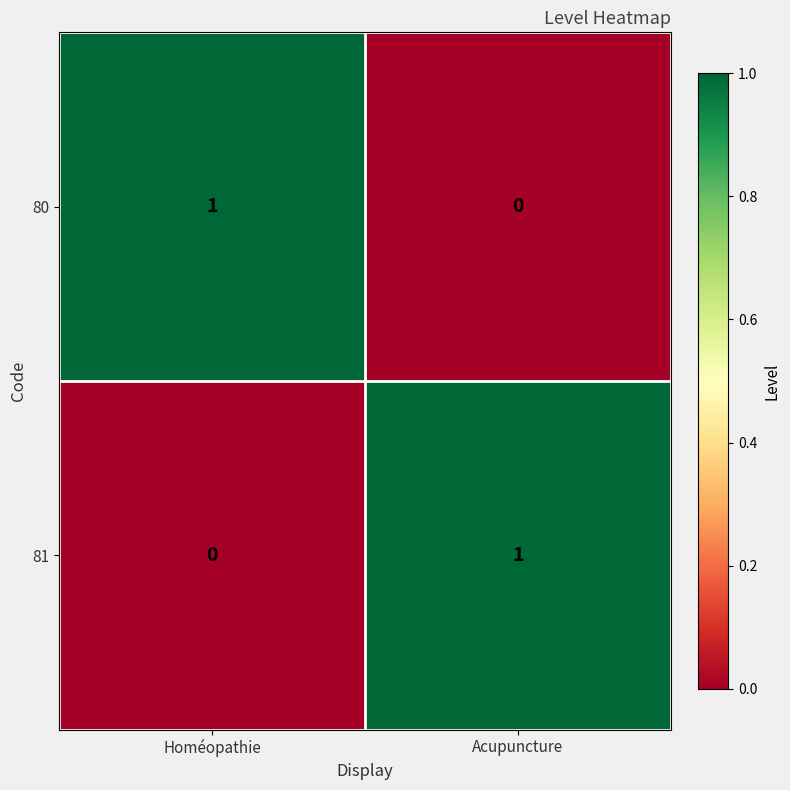

The 80 series shows 1 at Acupuncture. True or false?

False